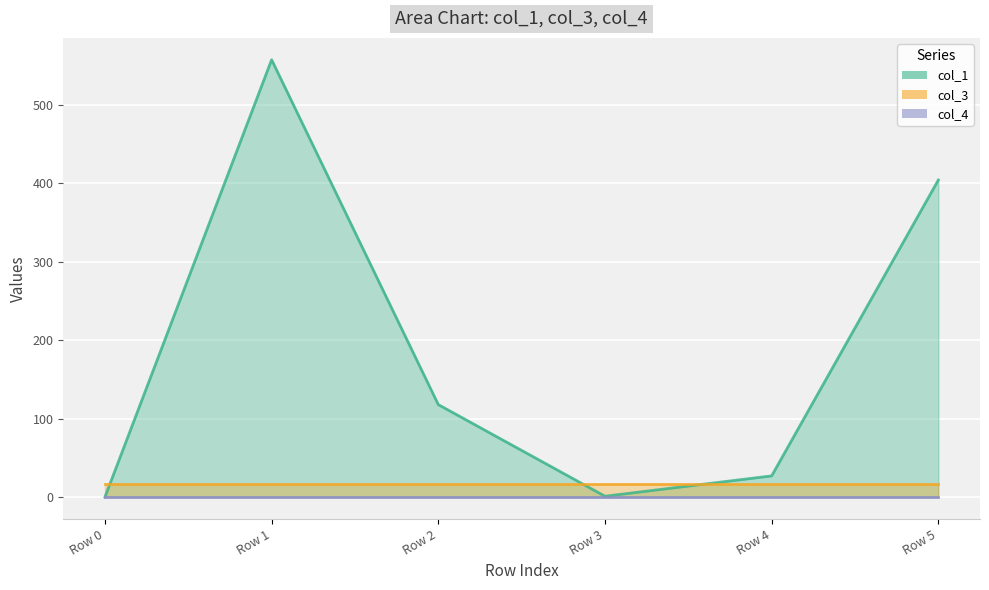

Which label corresponds to the smallest value in the chart?

Row 0